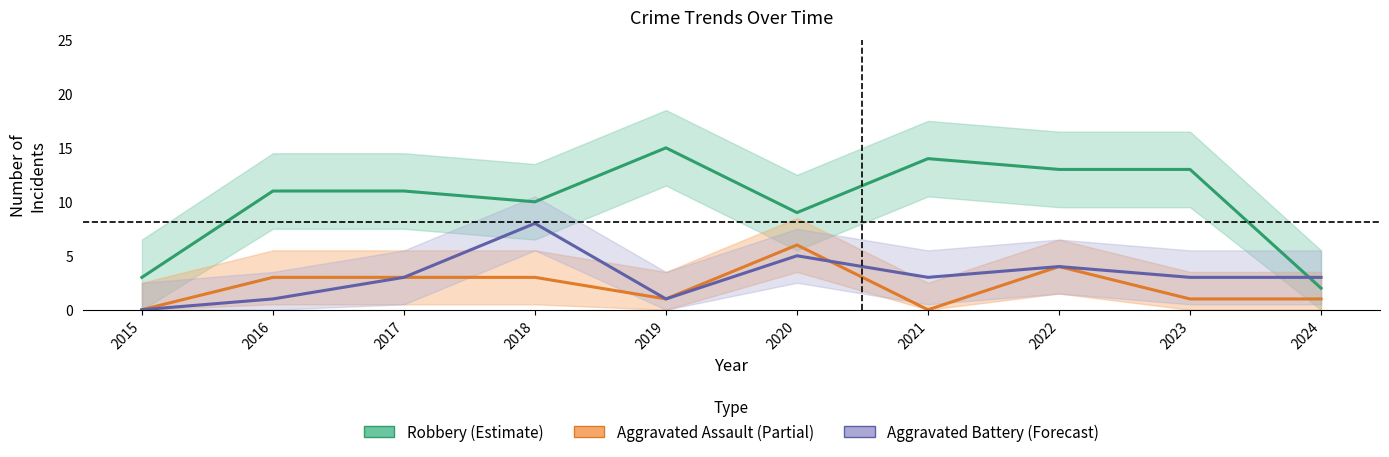

Reading right to left, transcribe all the data shown in this chart.

Robbery: 2	13	13	14	9	15	10	11	11	3
Aggravated Assault: 1	1	4	0	6	1	3	3	3	0
Aggravated Battery: 3	3	4	3	5	1	8	3	1	0